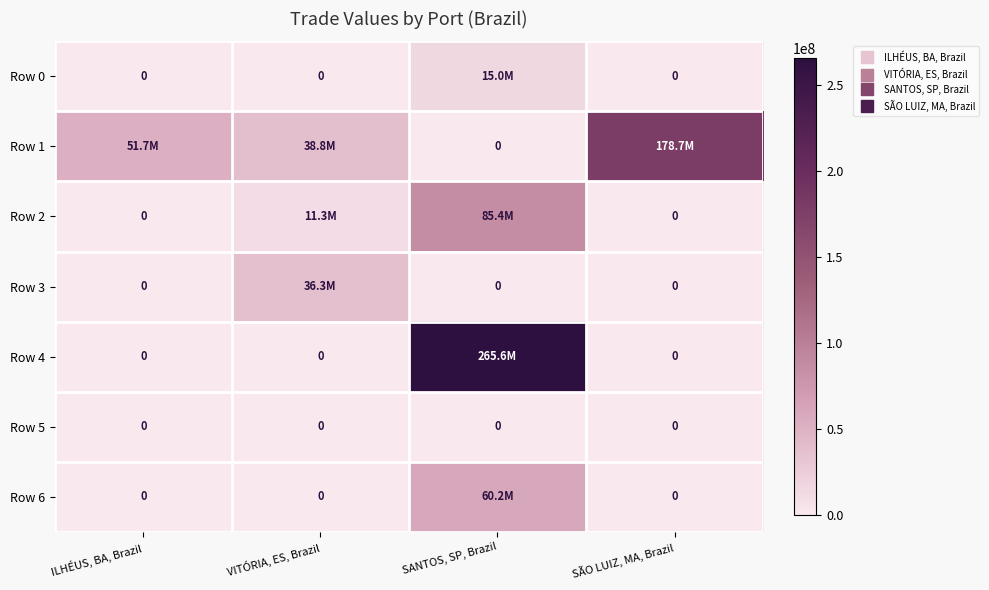

At which label does Row 3 reach its peak?

VITÓRIA, ES, Brazil